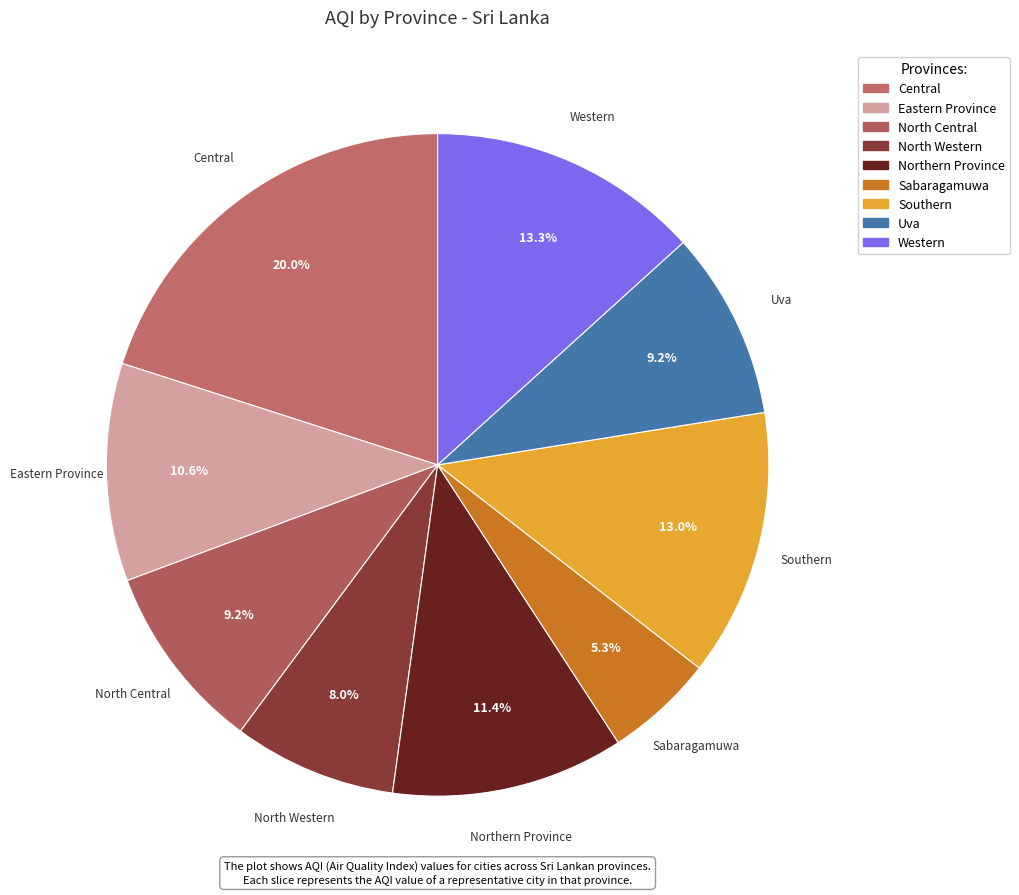

To the nearest percent, what portion does Eastern Province represent?

11%